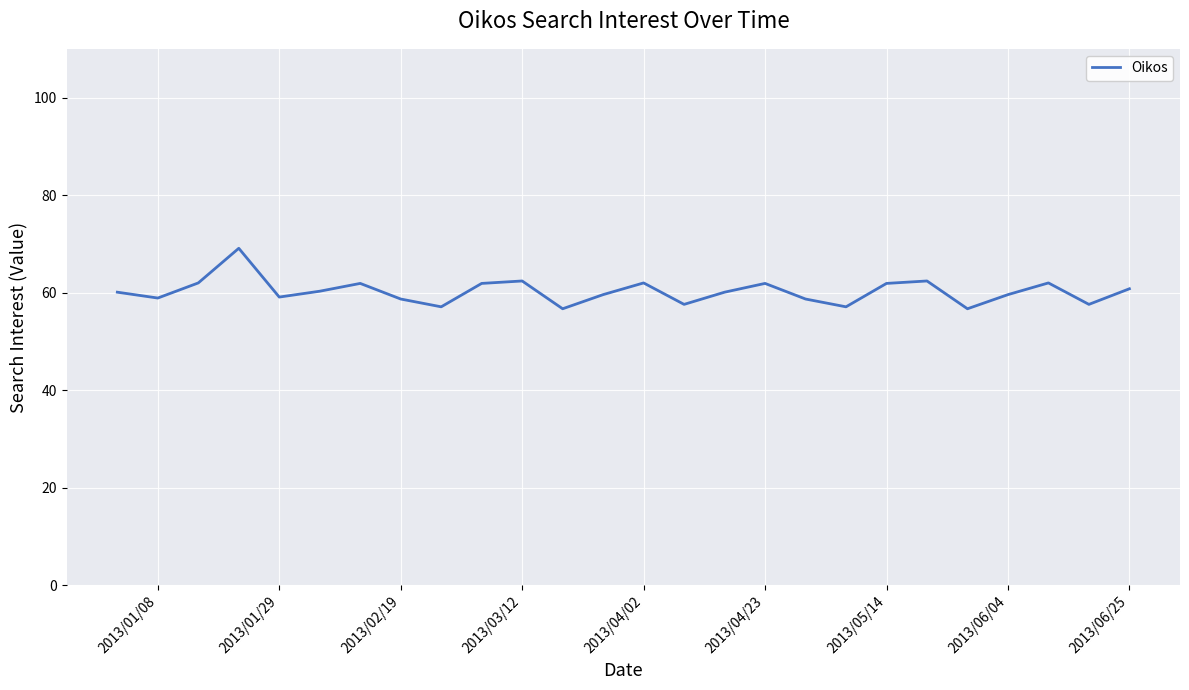

How many categories are shown in the chart?

26